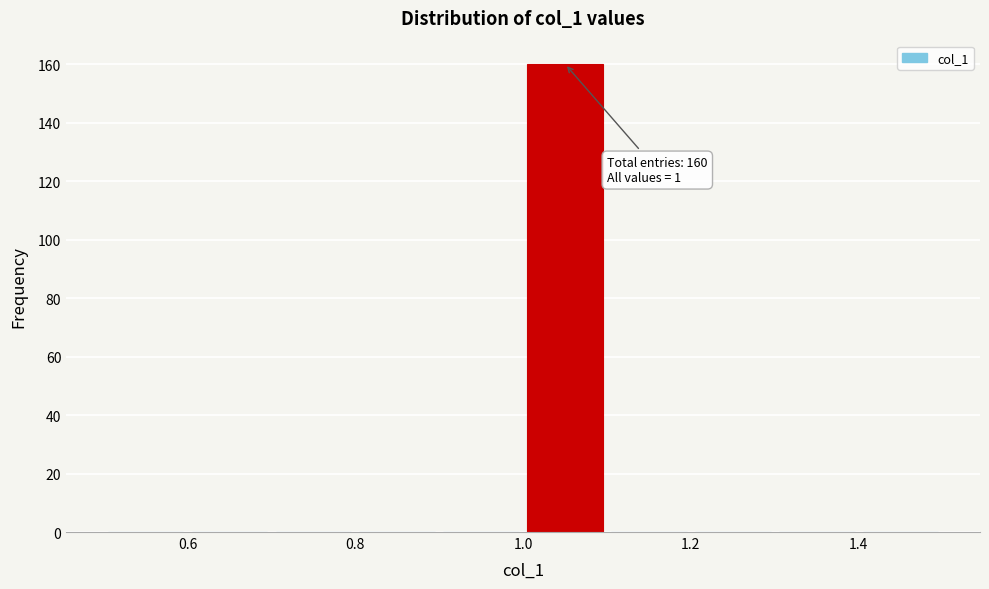

Which range on the x-axis has the tallest bar?

1.0 to 1.1